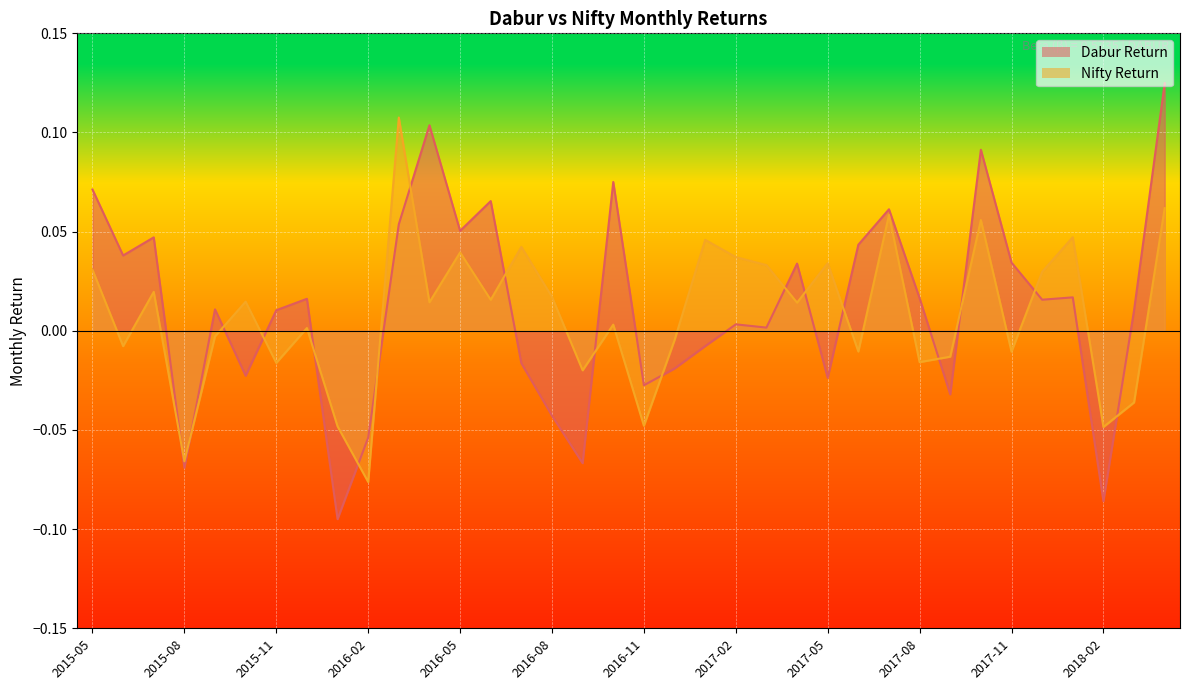

True or false: Nifty Return and Dabur Return cross at least once.

True